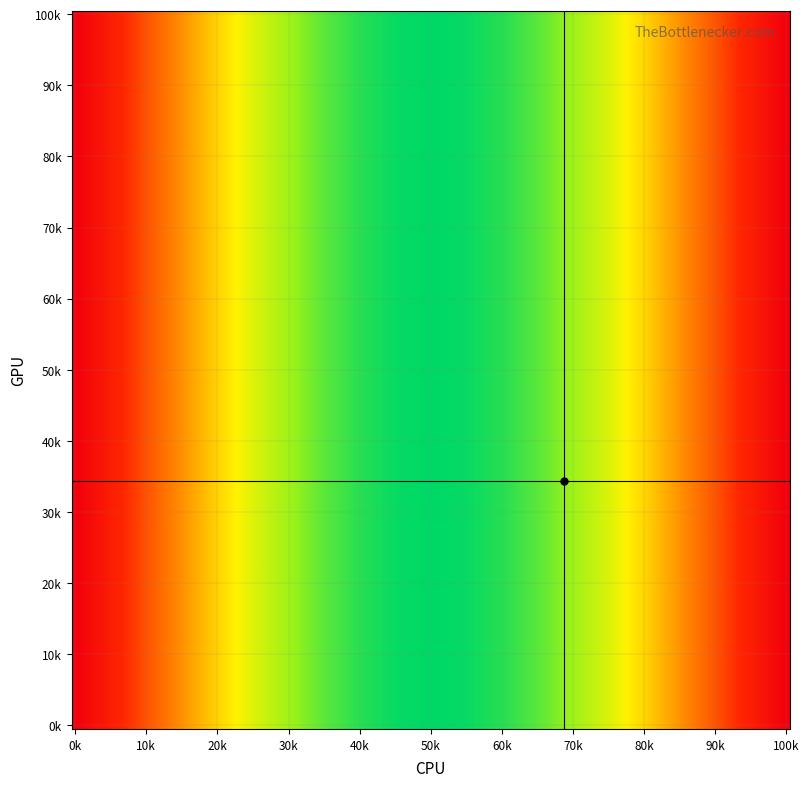

What is the maximum value shown in the chart?

100